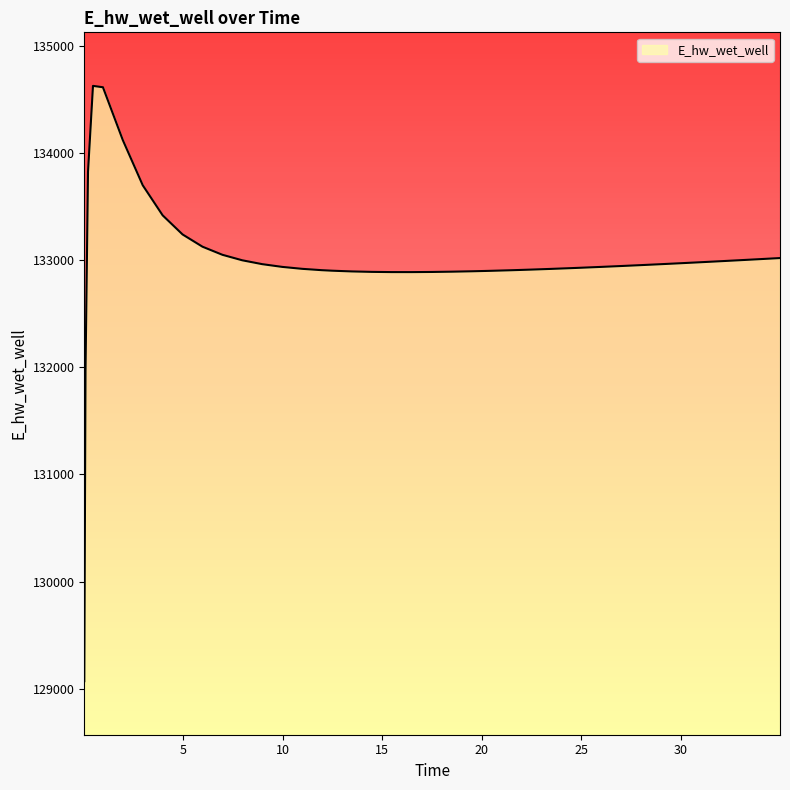

What is the maximum value shown in the chart?

134628.0